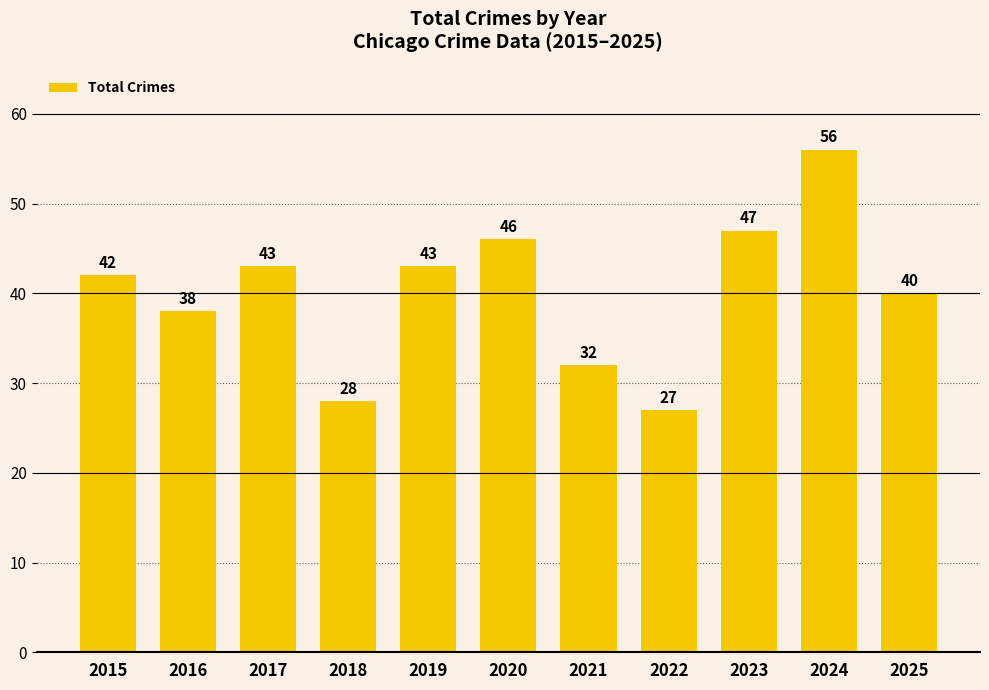

What is the greatest value displayed?

56